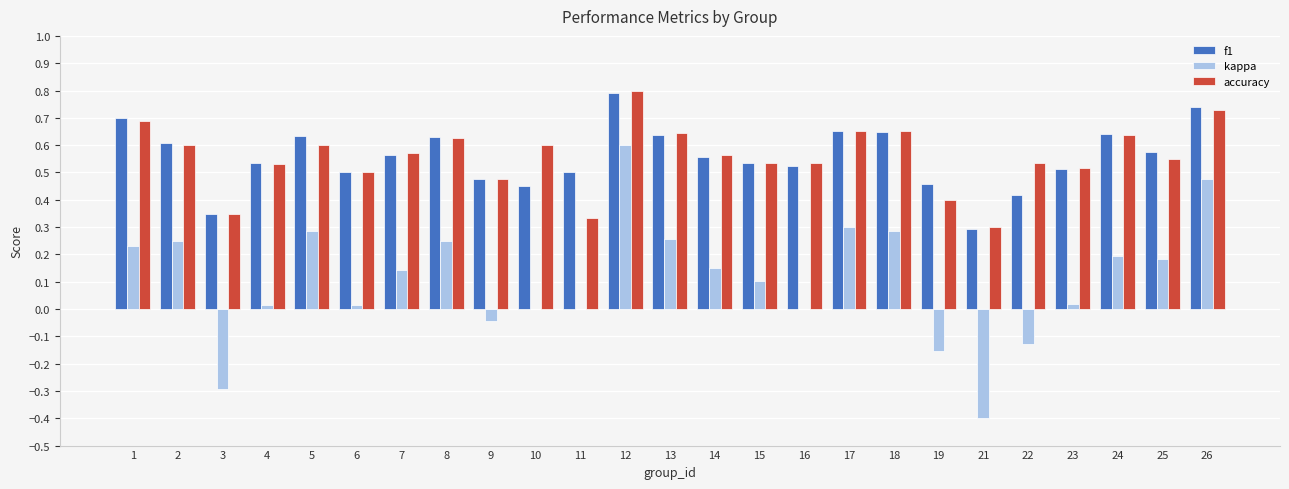

Between 4 and 11, which series saw the biggest shift?

accuracy